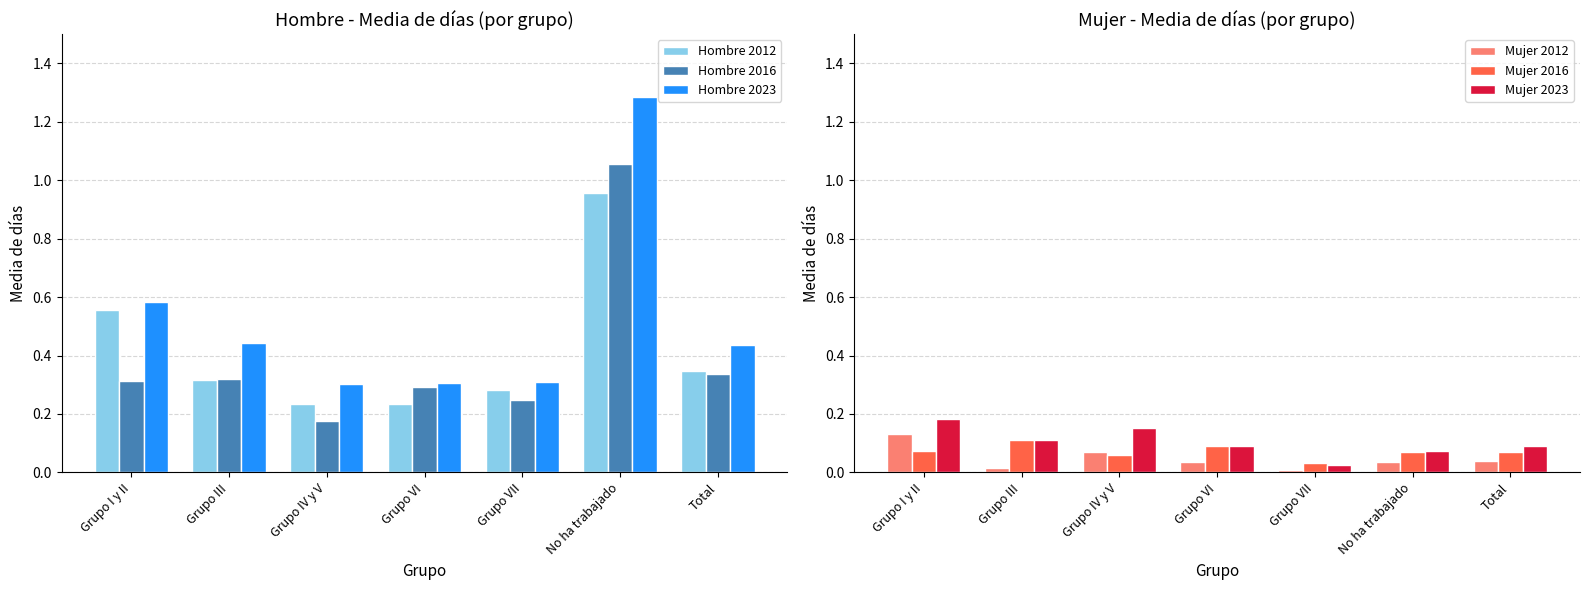

Does the chart contain stacked bars?

No